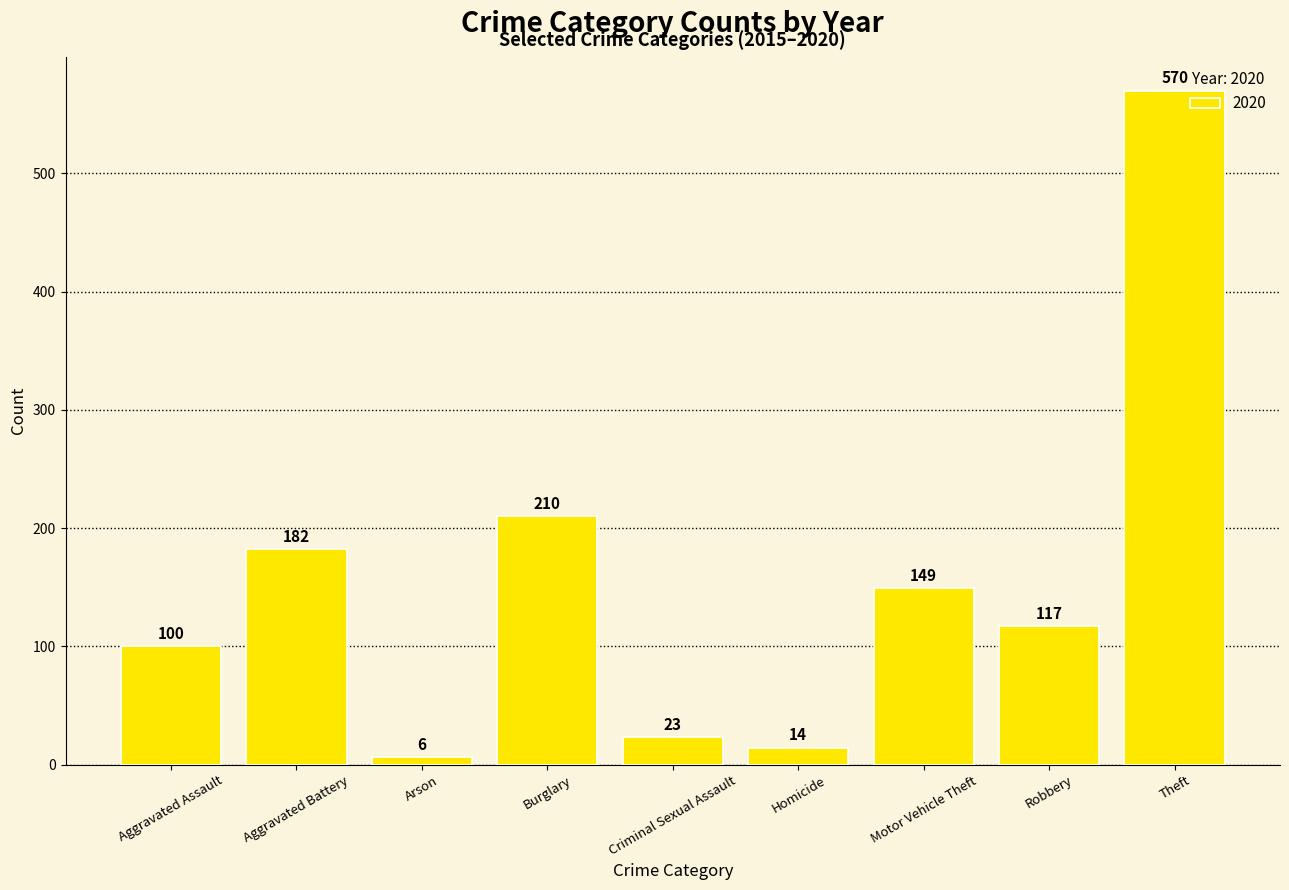

Where is the data nearest to the value 288?

Burglary